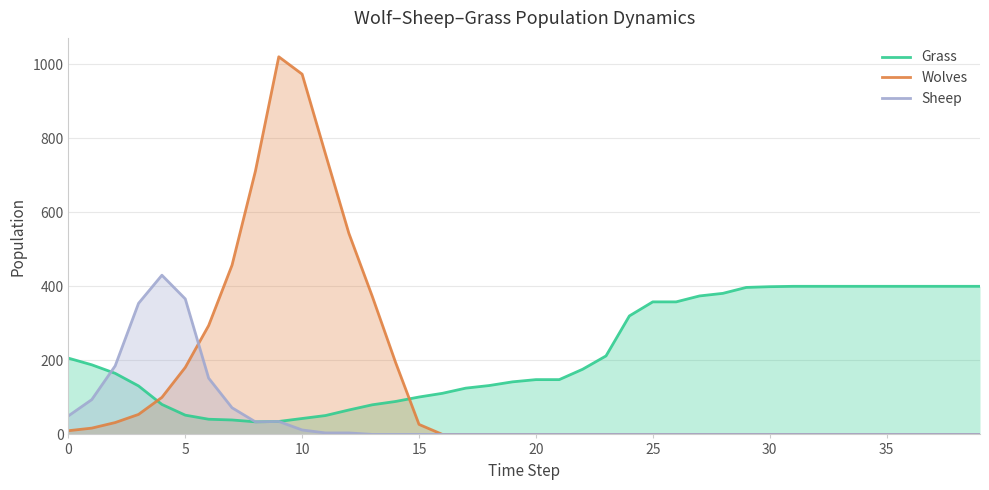

At how many categories does at least one series exceed 264?

27